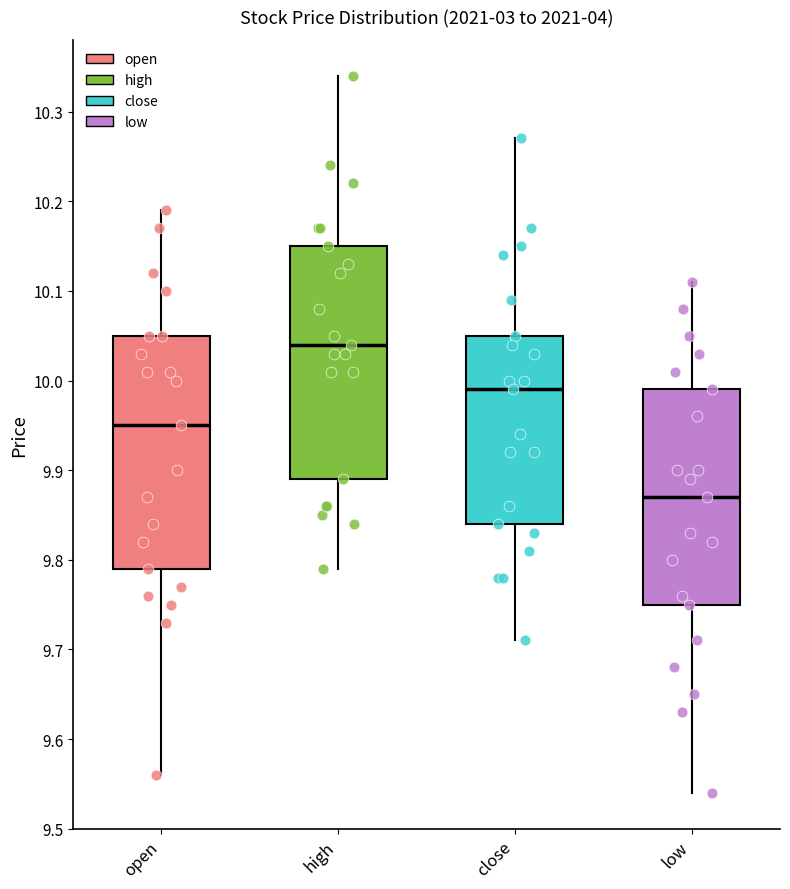

Reading left to right, read every box against the y-axis: the position of its median line, the range the box covers, and the ends of its whiskers. The values are not printed on the chart, so give them approximately, as read against the axis.

open: median 9.95, box 9.79 to 10.05, whiskers 9.56 to 10.19
high: median 10.04, box 9.89 to 10.15, whiskers 9.79 to 10.34
close: median 9.99, box 9.84 to 10.05, whiskers 9.71 to 10.27
low: median 9.87, box 9.75 to 9.99, whiskers 9.54 to 10.11